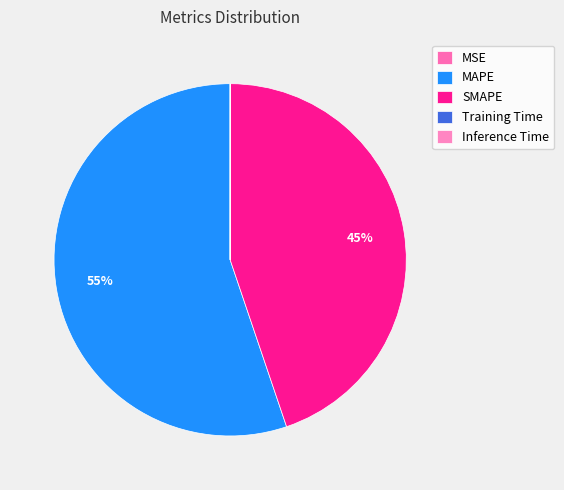

Is the sum of SMAPE and MSE greater than half?

No